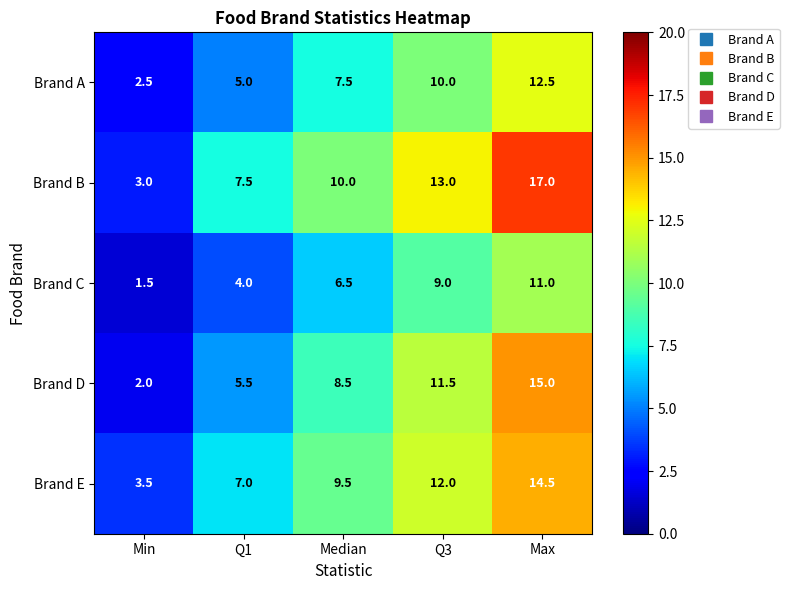

What is the smallest value displayed?

1.5